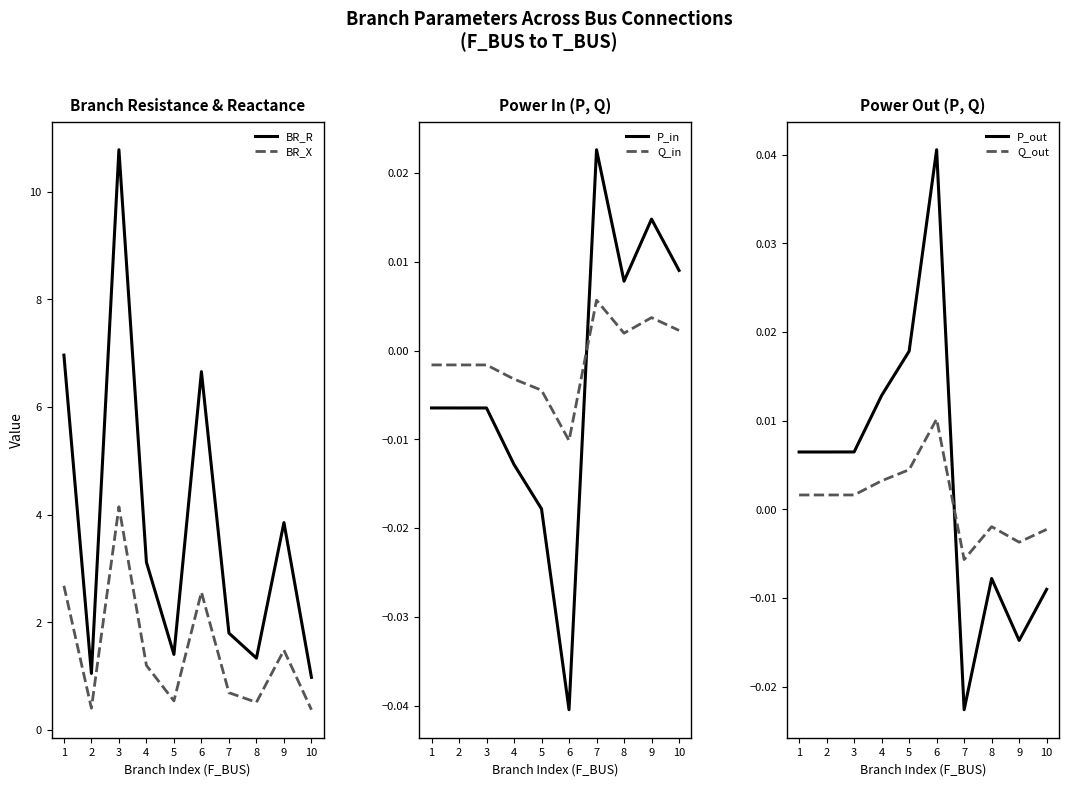

At which category does BR_R reach its first local valley?

2